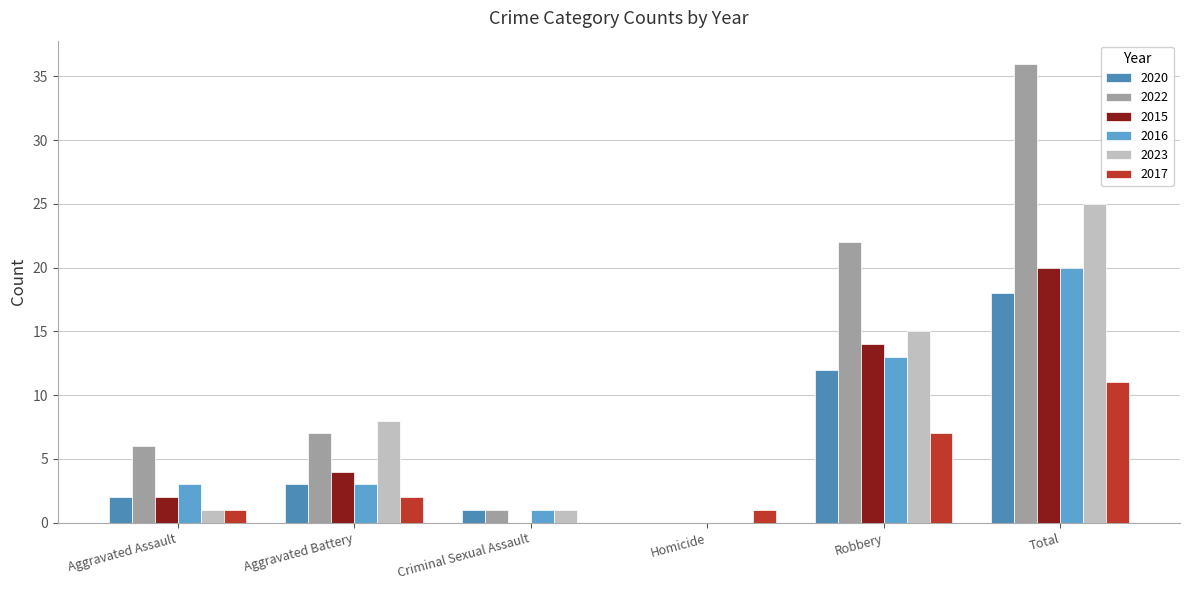

How many distinct data groups are displayed?

6